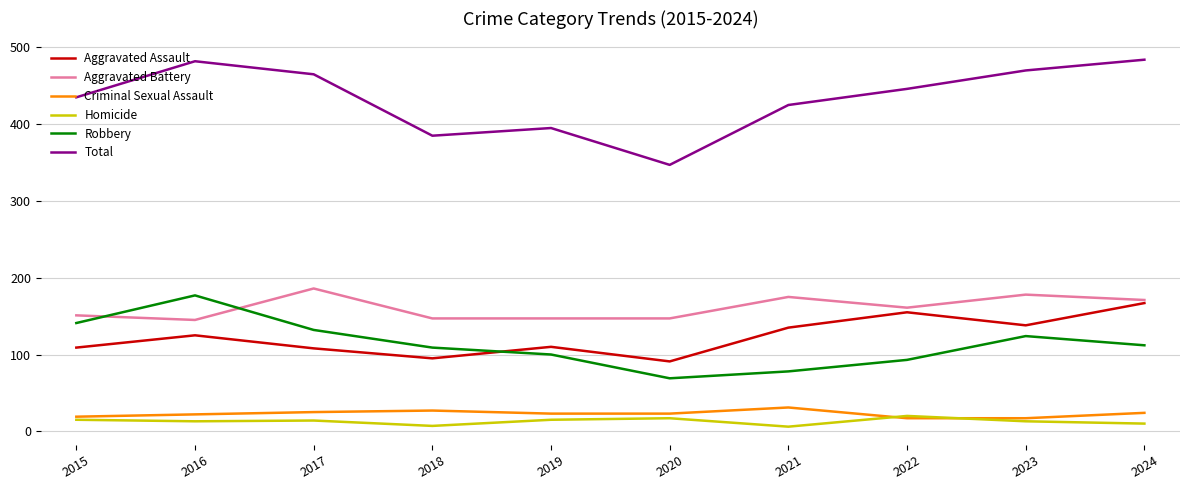

Which series has the largest range (max minus min)?

Total